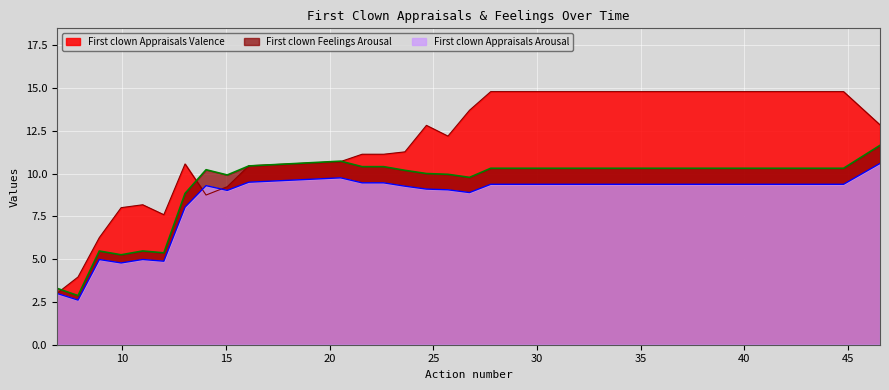

How many lines are shown in the chart?

3